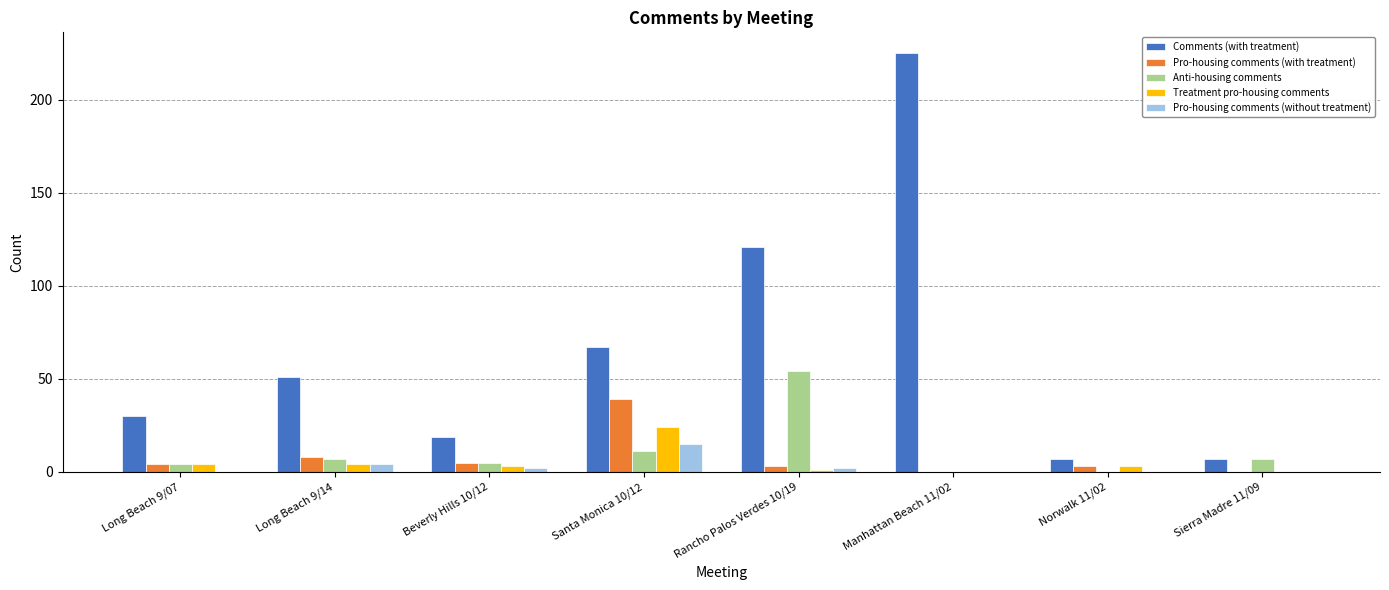

True or false: Comments (with treatment) has a value of 67 at Santa Monica 10/12.

True